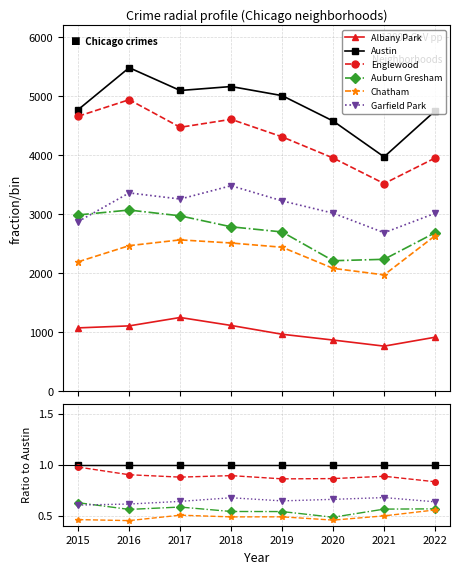

The Auburn Gresham series shows 0.6 at 2022. True or false?

True